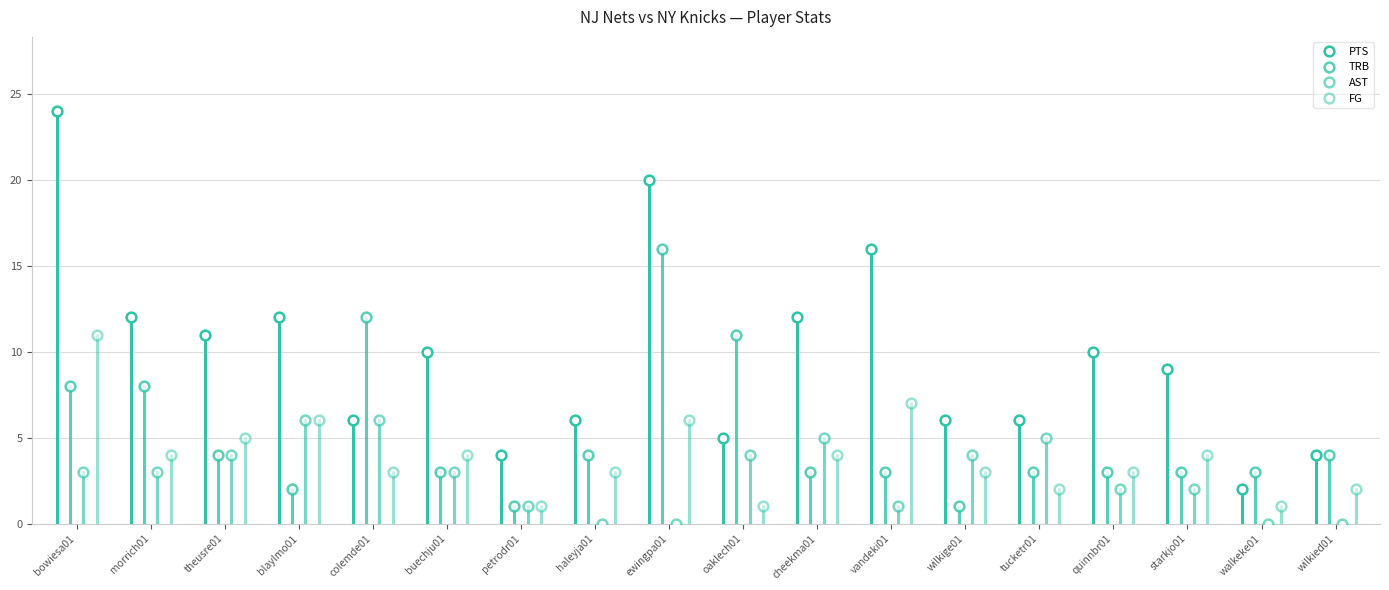

What is the maximum value for PTS?

24